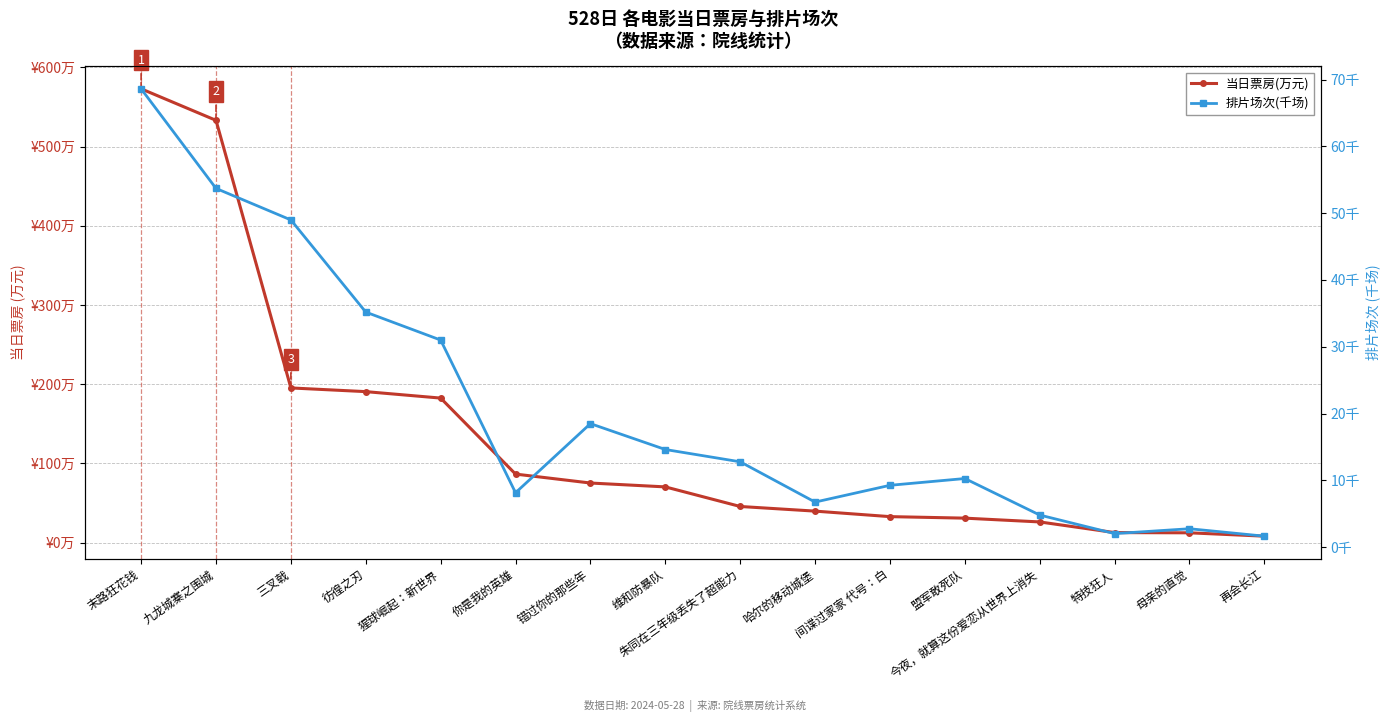

Which series changed the most between 末路狂花钱 and 哈尔的移动城堡?

当日票房(万元)